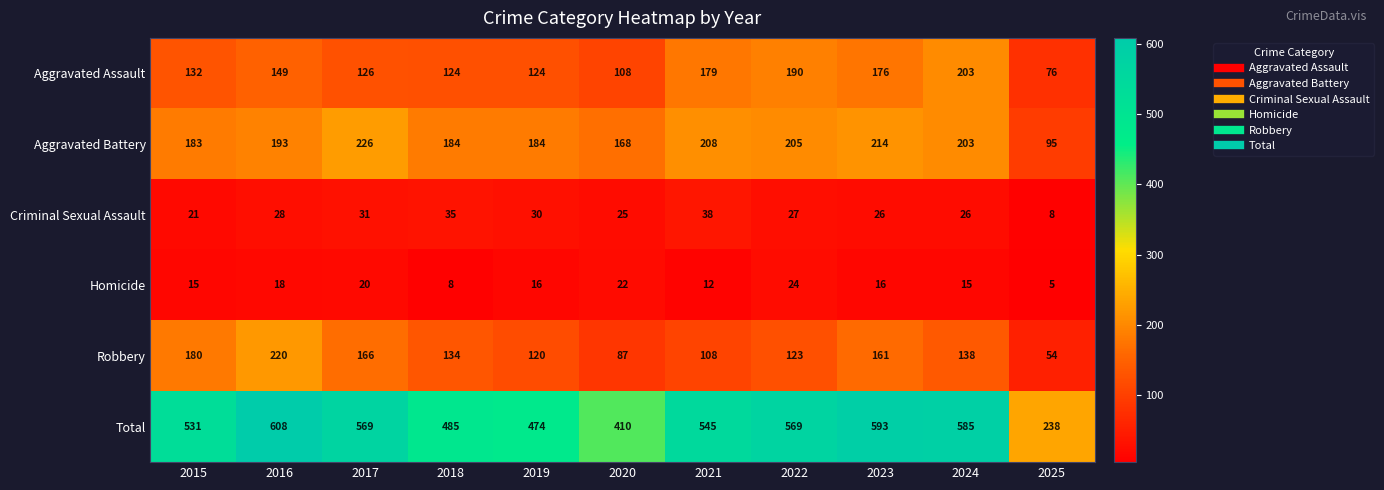

List the labels in order of Robbery value, largest first.

2016, 2015, 2017, 2023, 2024, 2018, 2022, 2019, 2021, 2020, 2025